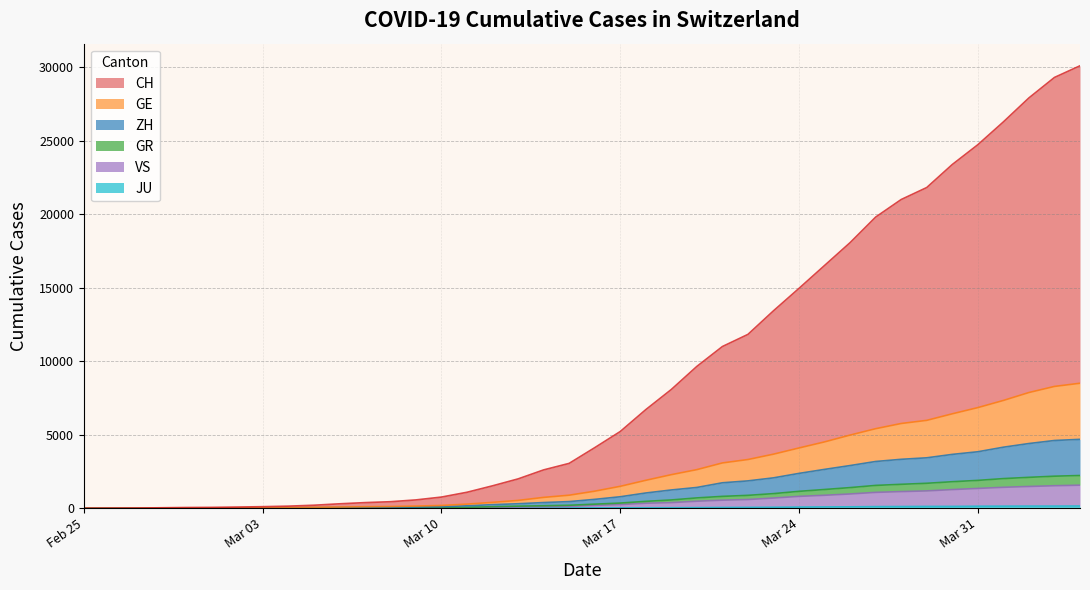

What are all the series names shown in the legend?

CH, GE, ZH, GR, VS, JU